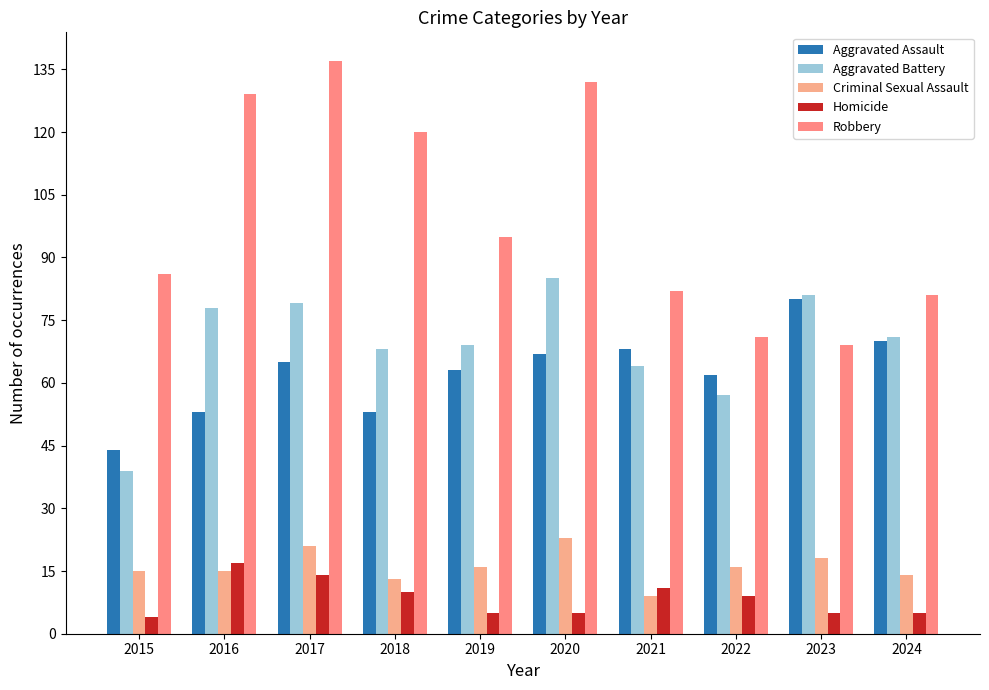

How many categories are shown in the chart?

10